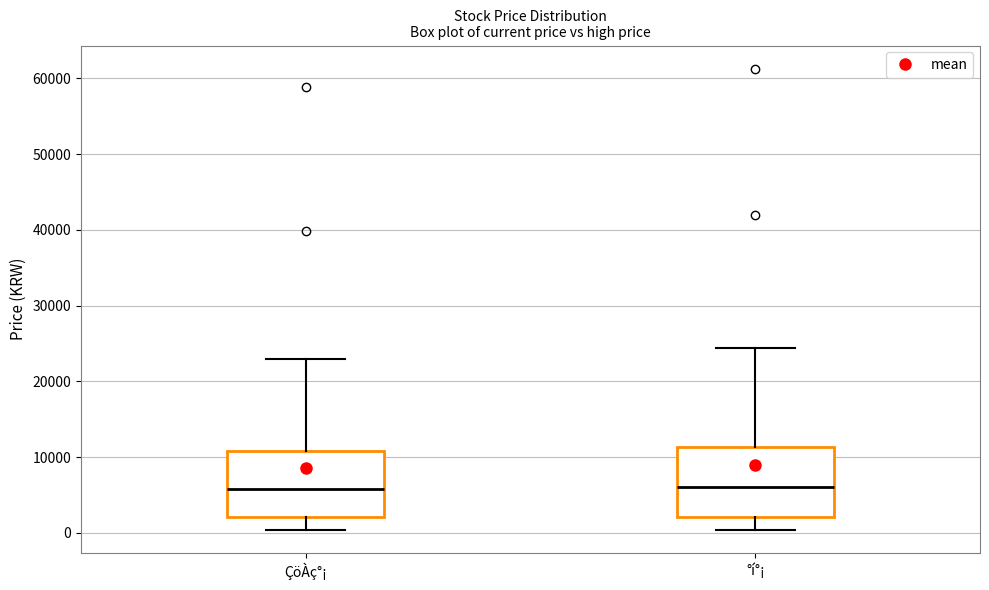

Reading left to right, read every box against the y-axis: the position of its median line, the range the box covers, and the ends of its whiskers. The values are not printed on the chart, so give them approximately, as read against the axis.

ÇöÀç°¡: median 6000, box 2000 to 11000, whiskers 0 to 23000
°í°¡: median 6000, box 2000 to 11000, whiskers 0 to 24000